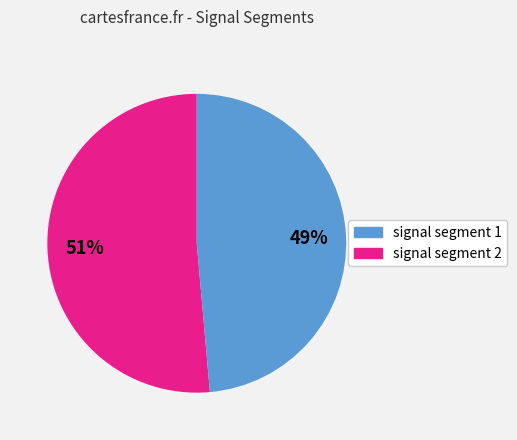

How many slices are in this pie chart?

2